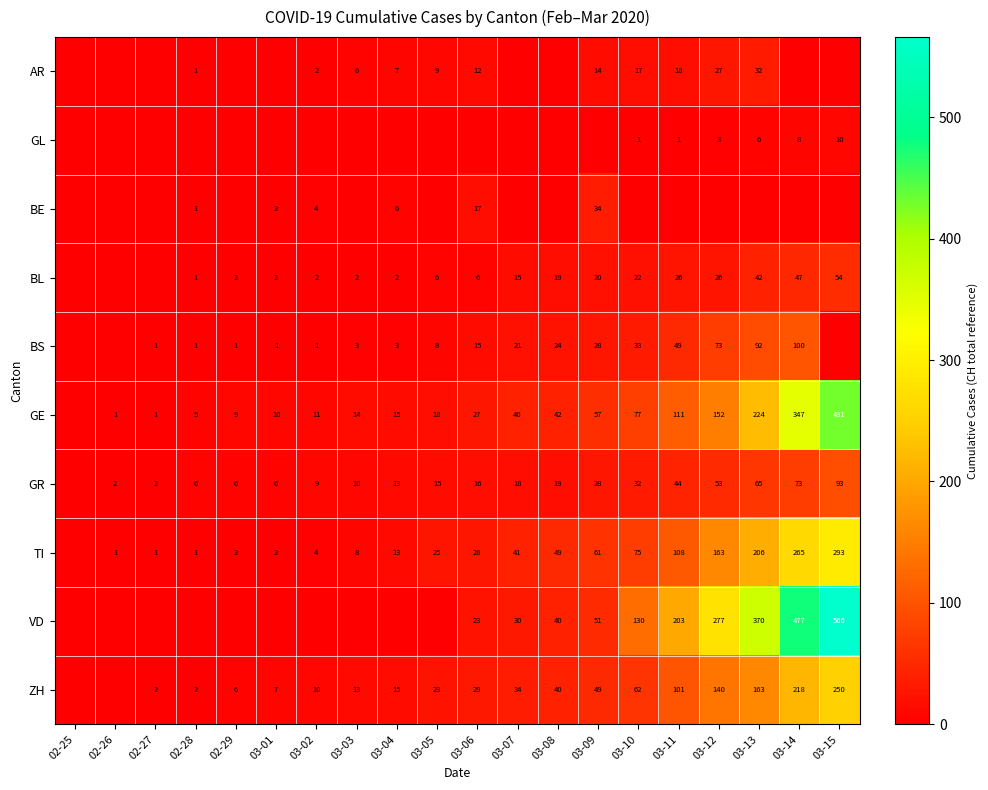

How many data points does each series have?

20